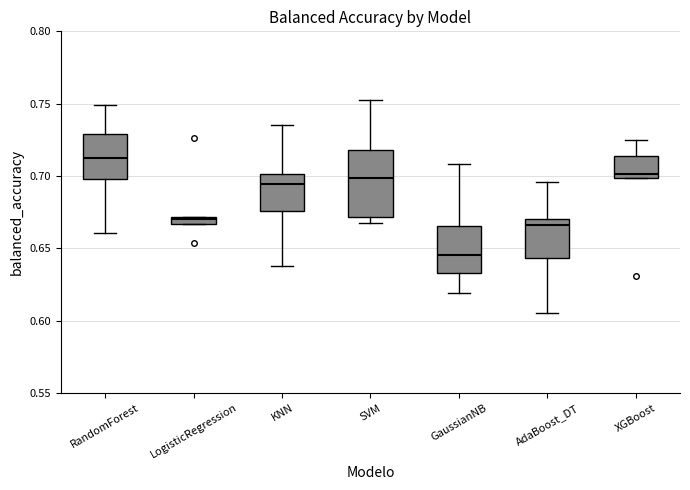

Which box has the highest median line?

RandomForest